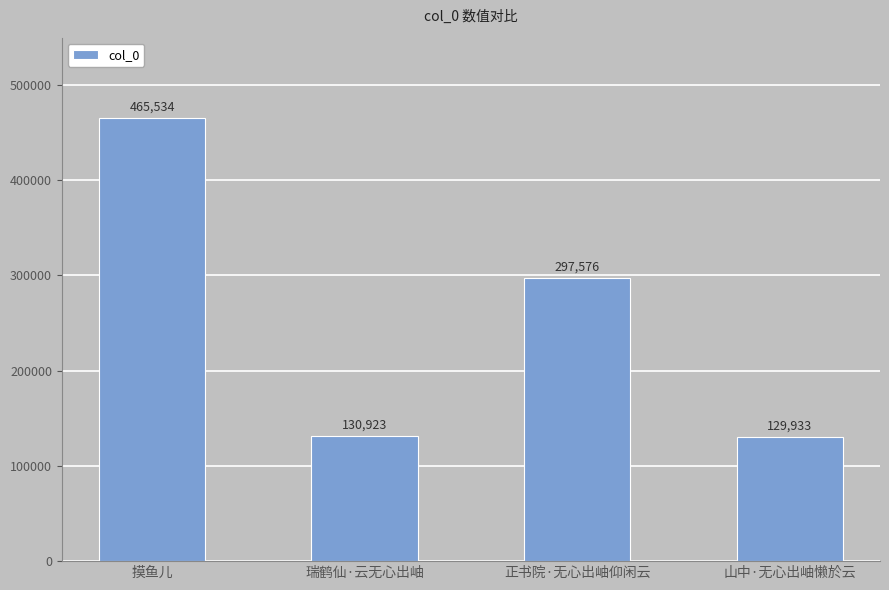

Does the chart contain stacked bars?

No